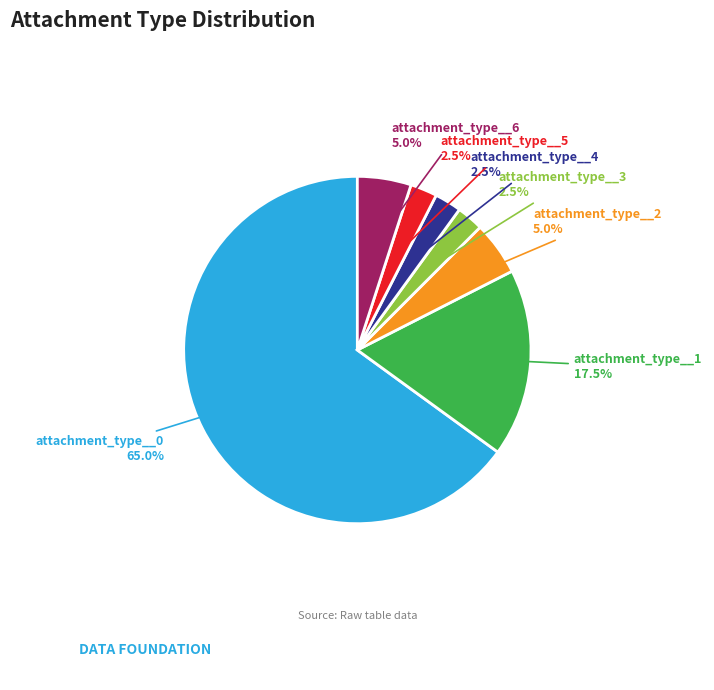

How many slices are in this pie chart?

7